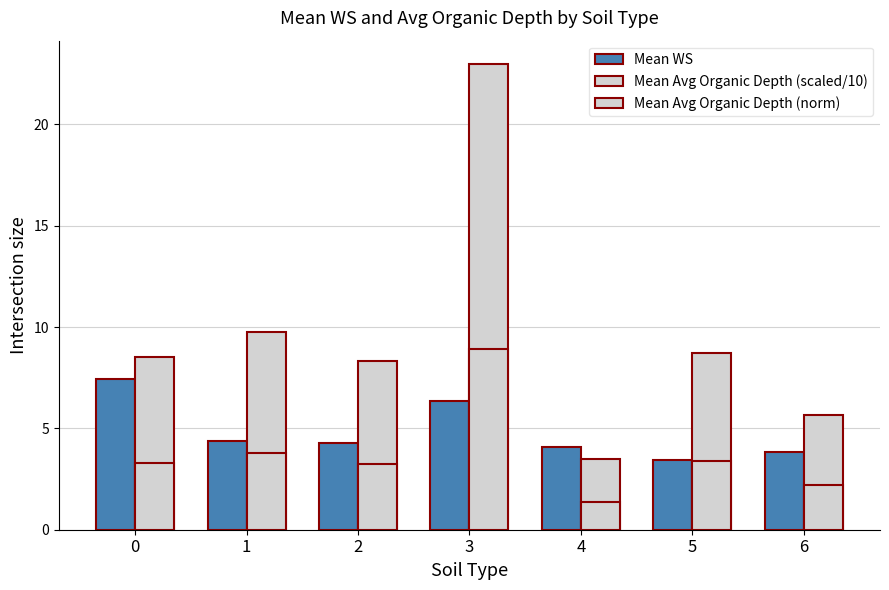

Count the number of categories in the chart.

7